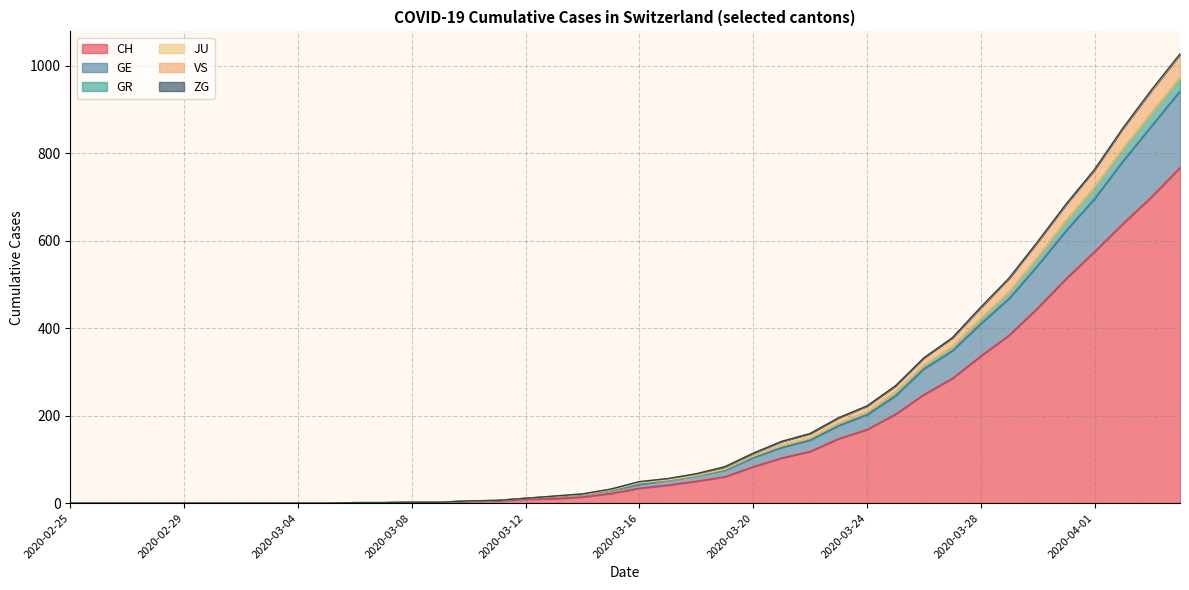

What is the maximum value for CH?

767